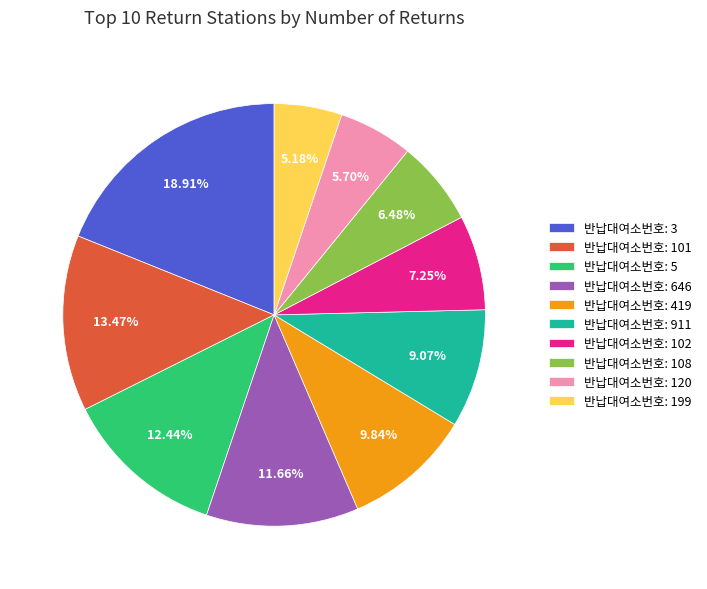

To the nearest percent, what is the average slice percentage?

10%